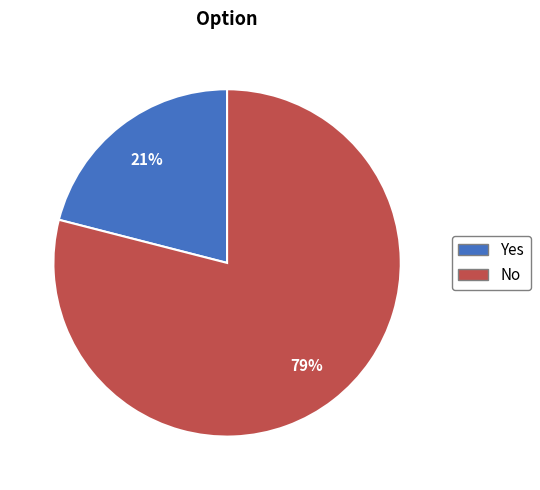

Does any single category account for the majority?

Yes